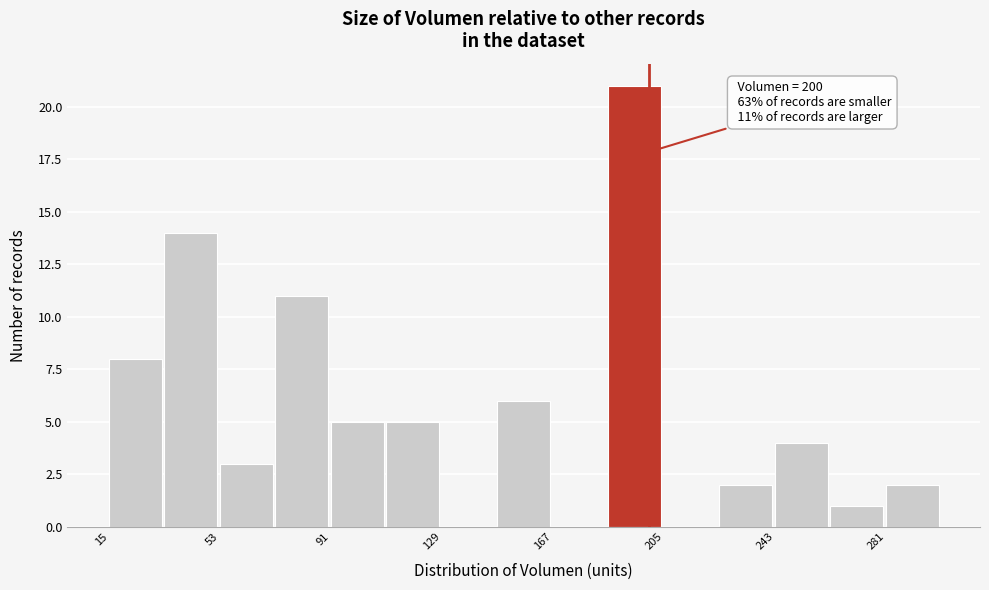

Read against the x-axis, roughly where is the centre of the tallest bar?

195